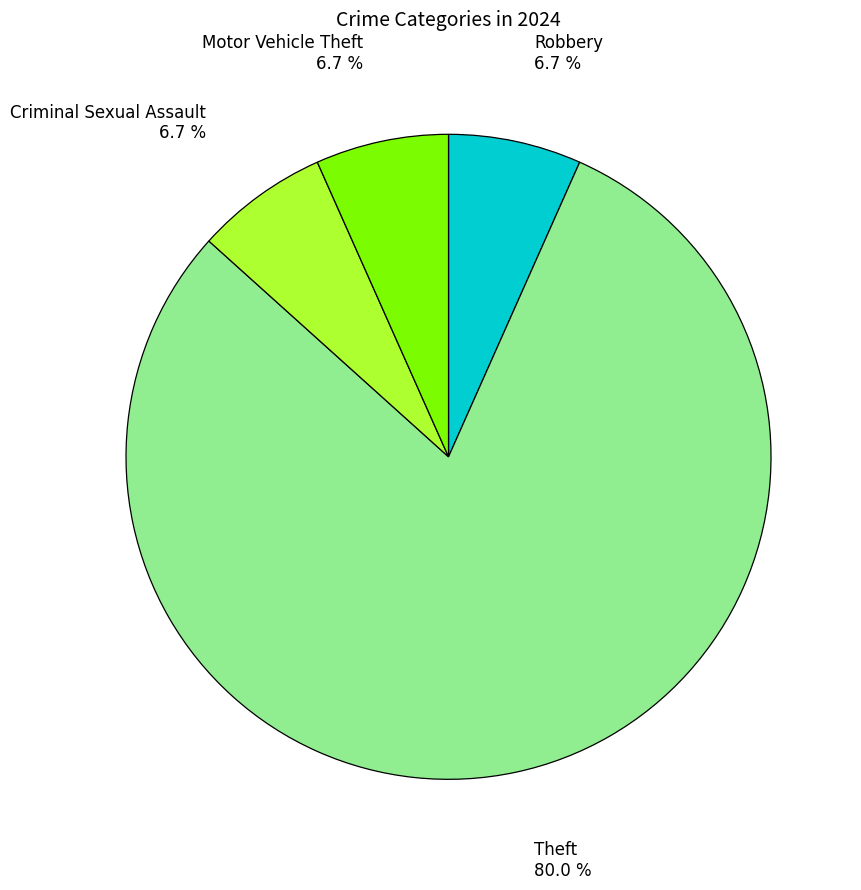

To the nearest percent, what is the difference between the largest and smallest slice percentages?

73%